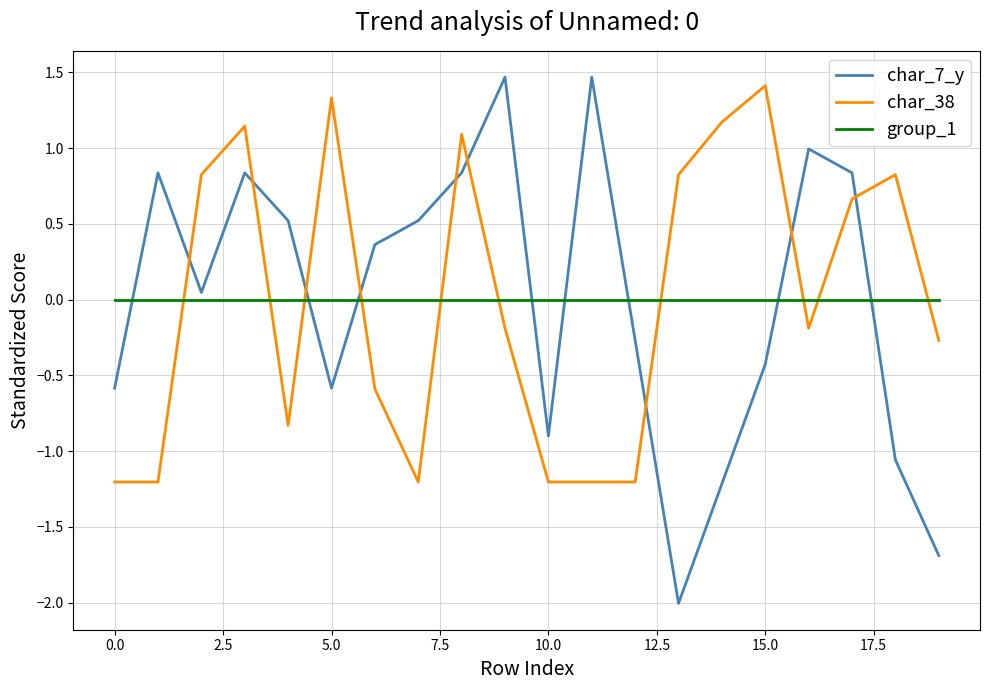

How many values in char_7_y are below zero?

9